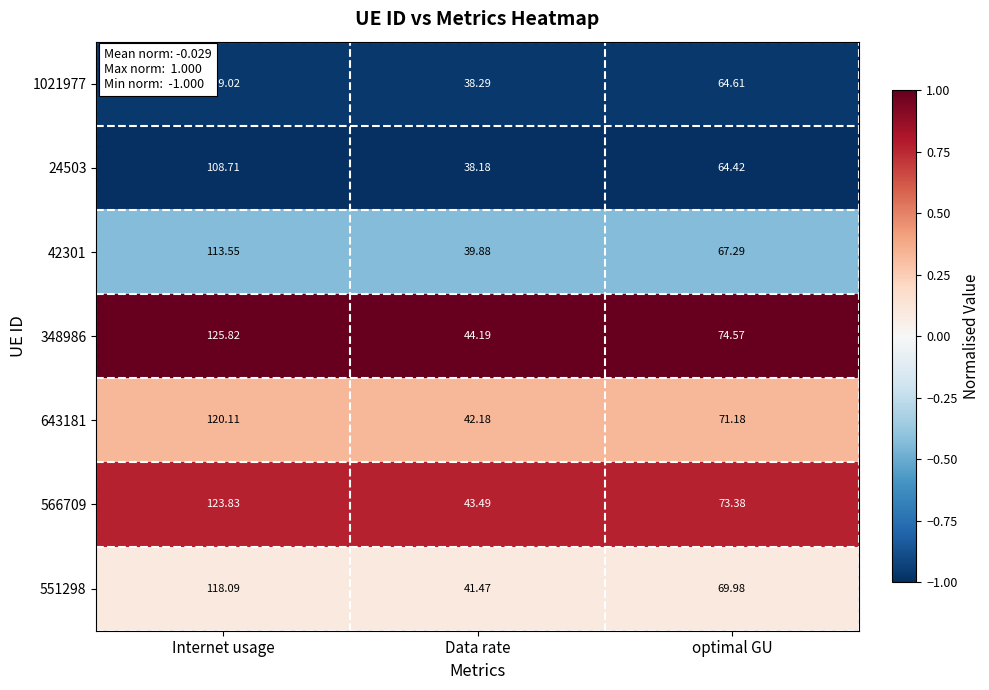

Is the value of 643181 at optimal GU greater than the value of 566709 at optimal GU?

No